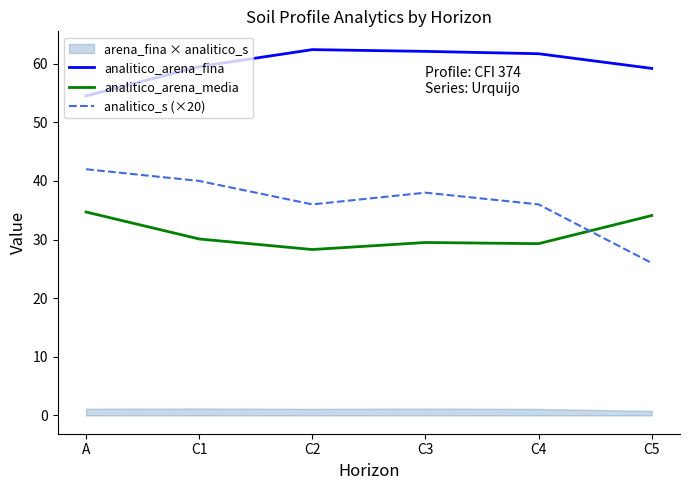

What is the label of the 3rd point from the right?

C3